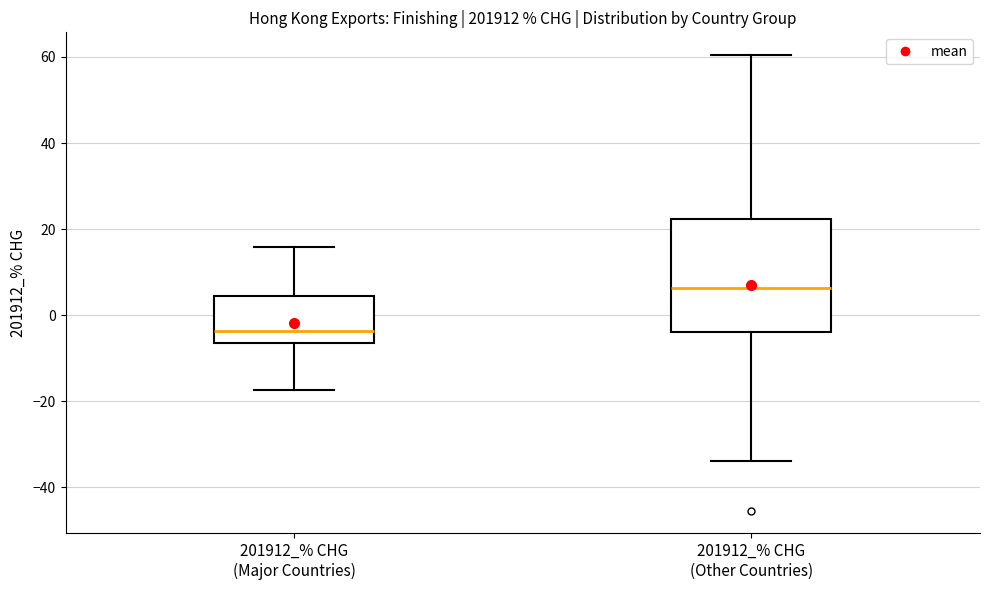

Reading left to right, read every box against the y-axis: the position of its median line, the range the box covers, and the ends of its whiskers. The values are not printed on the chart, so give them approximately, as read against the axis.

201912_% CHG (Major Countries): median -4, box -6 to 4, whiskers -18 to 16
201912_% CHG (Other Countries): median 6, box -4 to 22, whiskers -34 to 60